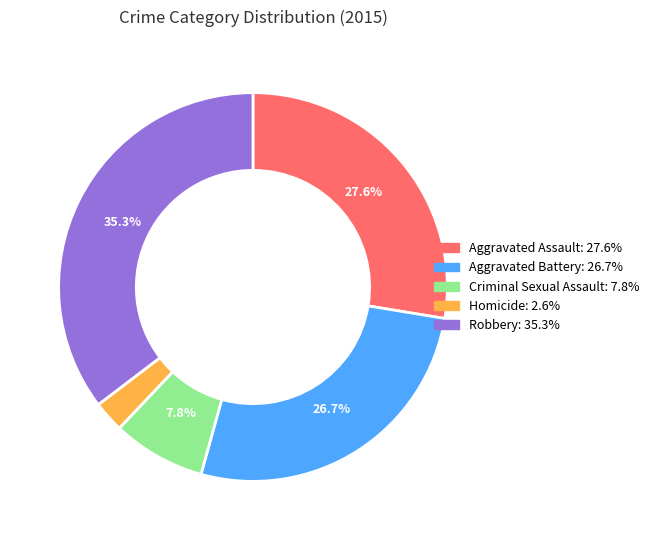

To the nearest percent, what is the difference between the largest and smallest slice percentages?

33%